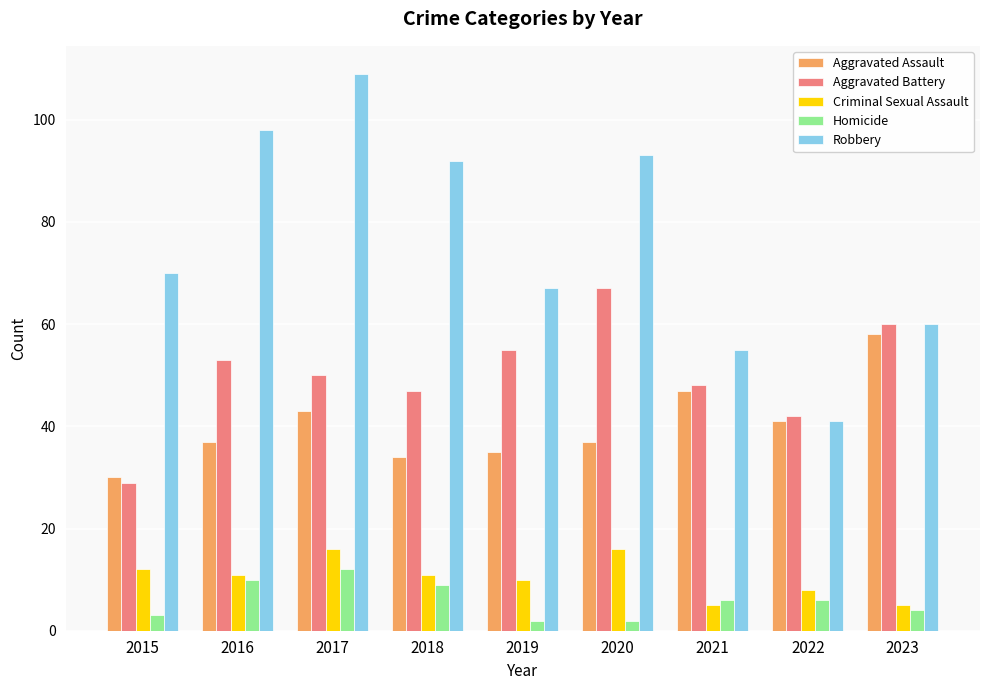

Count the number of data series in this chart.

5